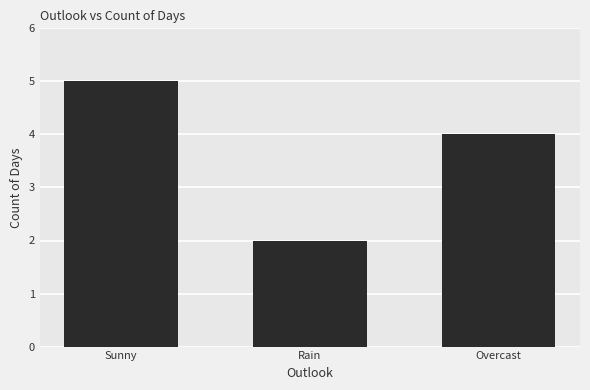

Between Overcast and Rain, which is larger?

Overcast